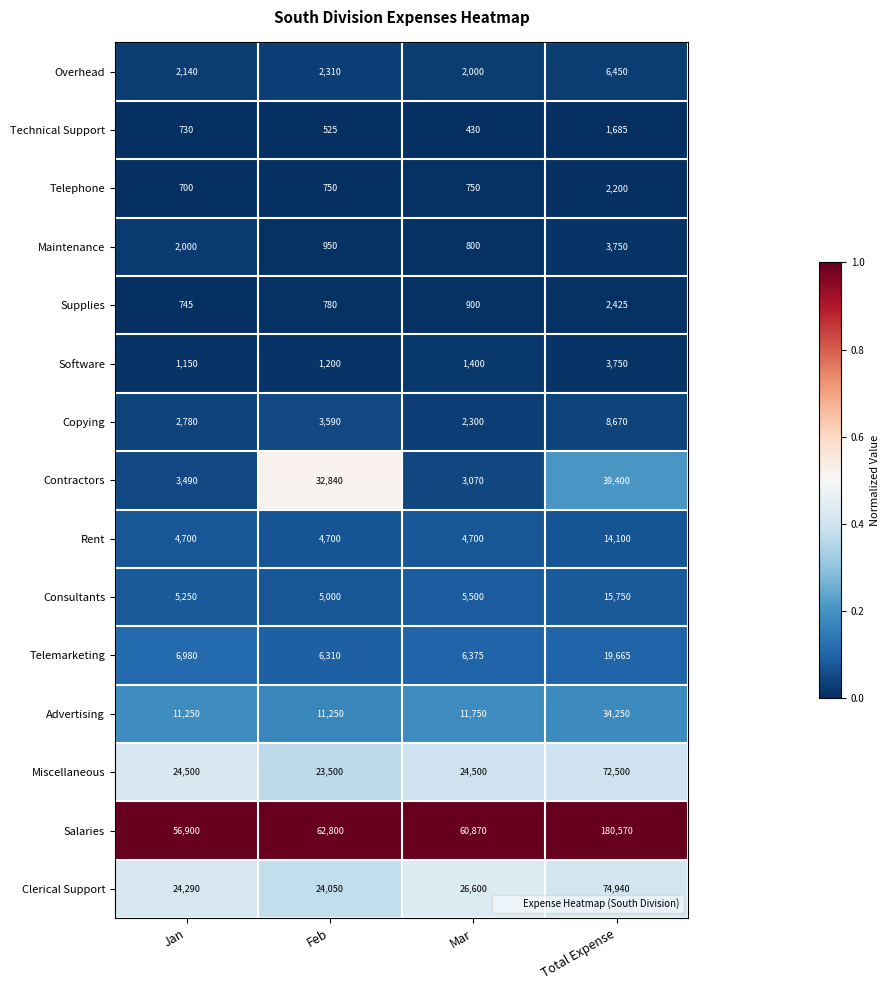

The Overhead series shows 1466 at Jan. True or false?

False